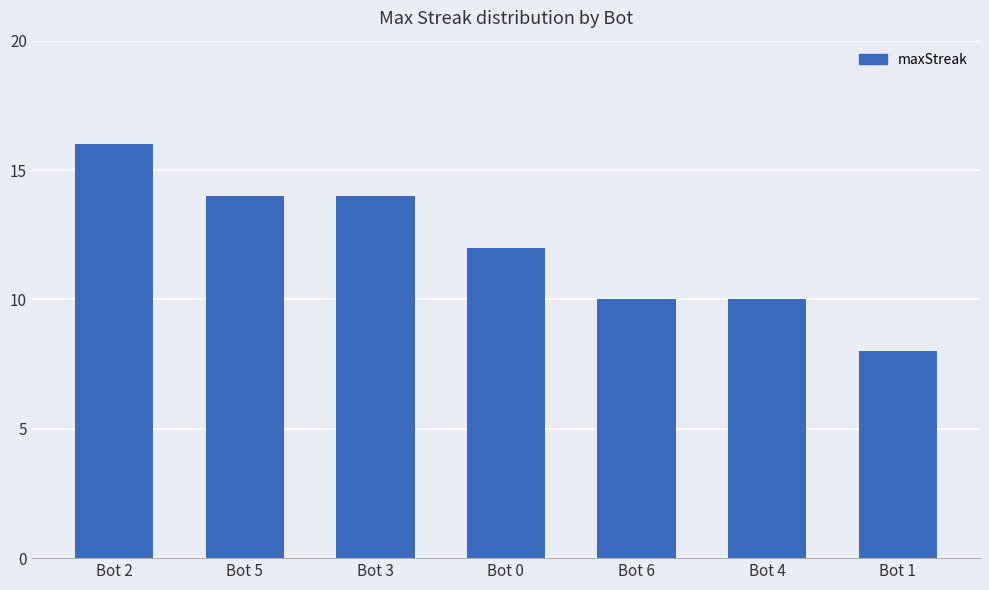

Count the values in the range 10 to 14.

5